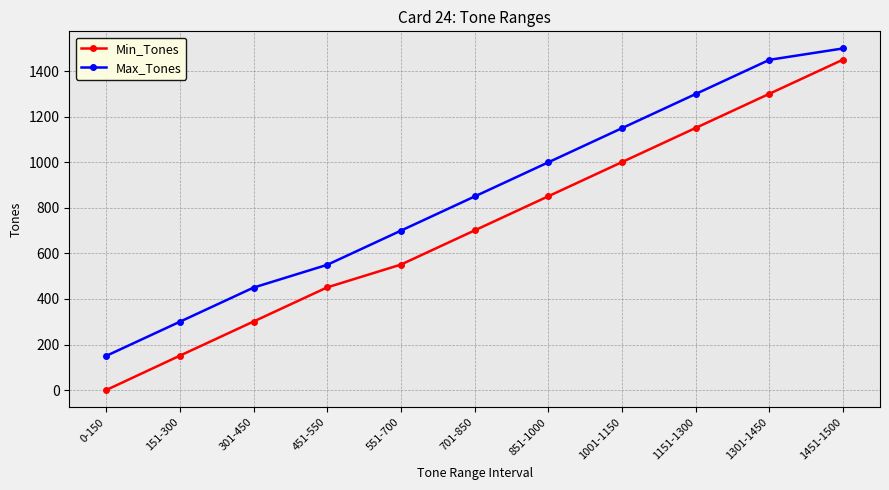

Read the Max_Tones value at 151-300.

300